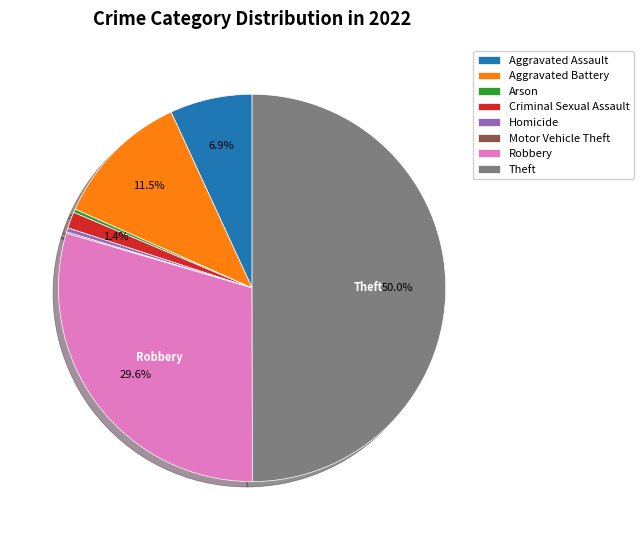

Does Homicide represent more than half of the total?

No